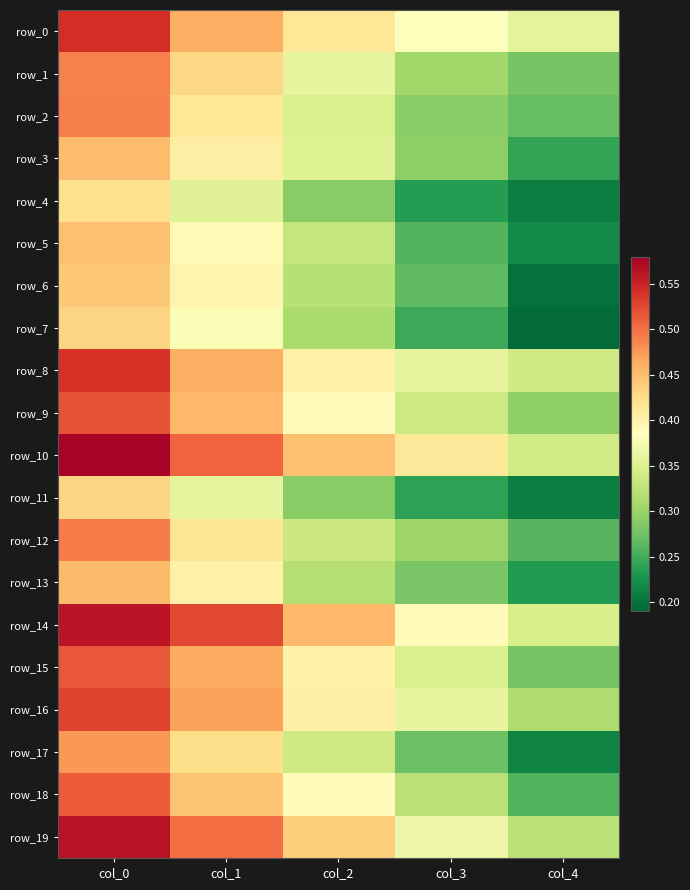

True or false: row_11 has a value of 0.3 at col_2.

True